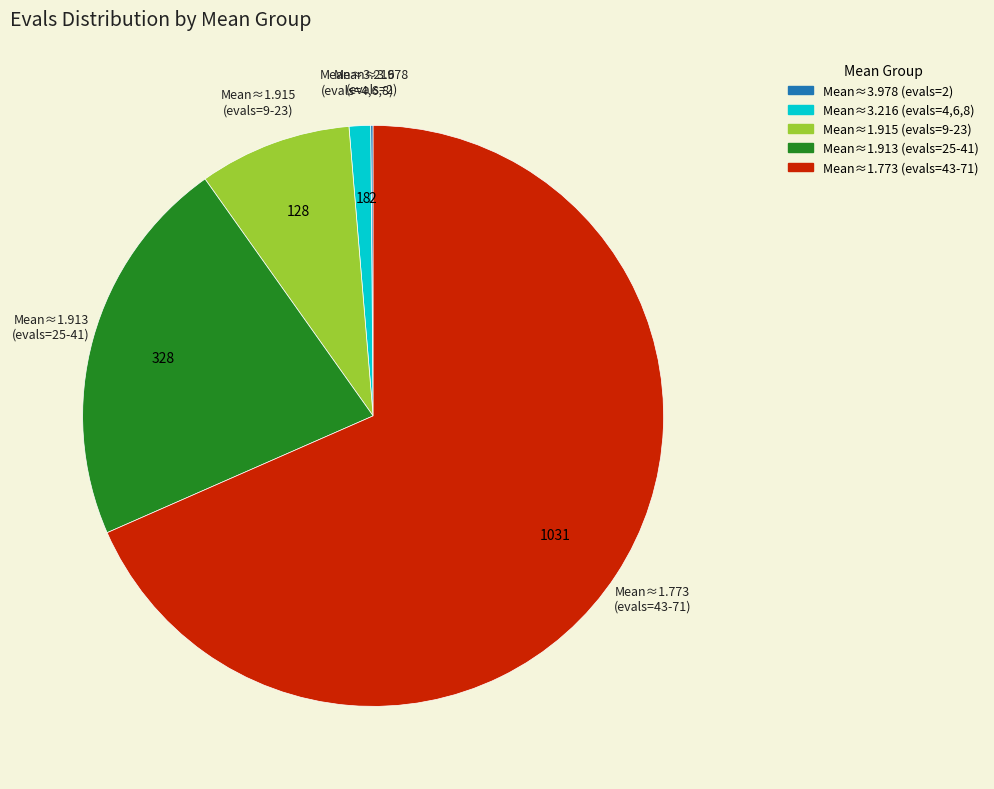

What is the ratio of the value at Mean≈1.913 (evals=25-41) to the value at Mean≈1.773 (evals=43-71)?

0.3